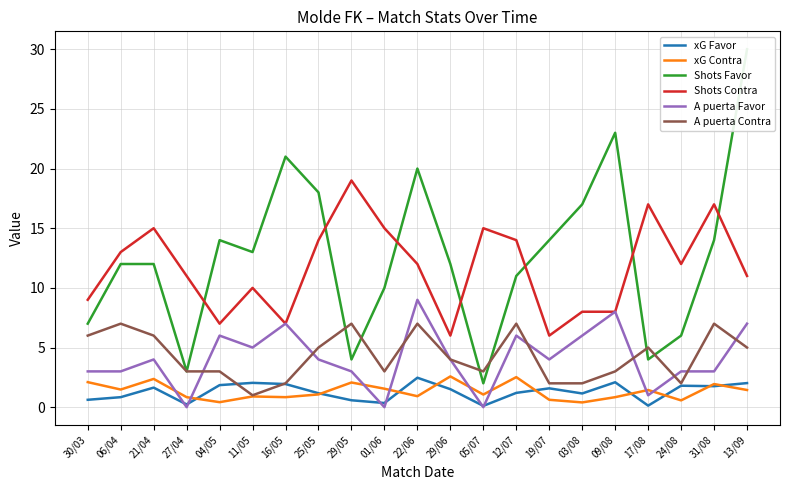

How many distinct data groups are displayed?

6